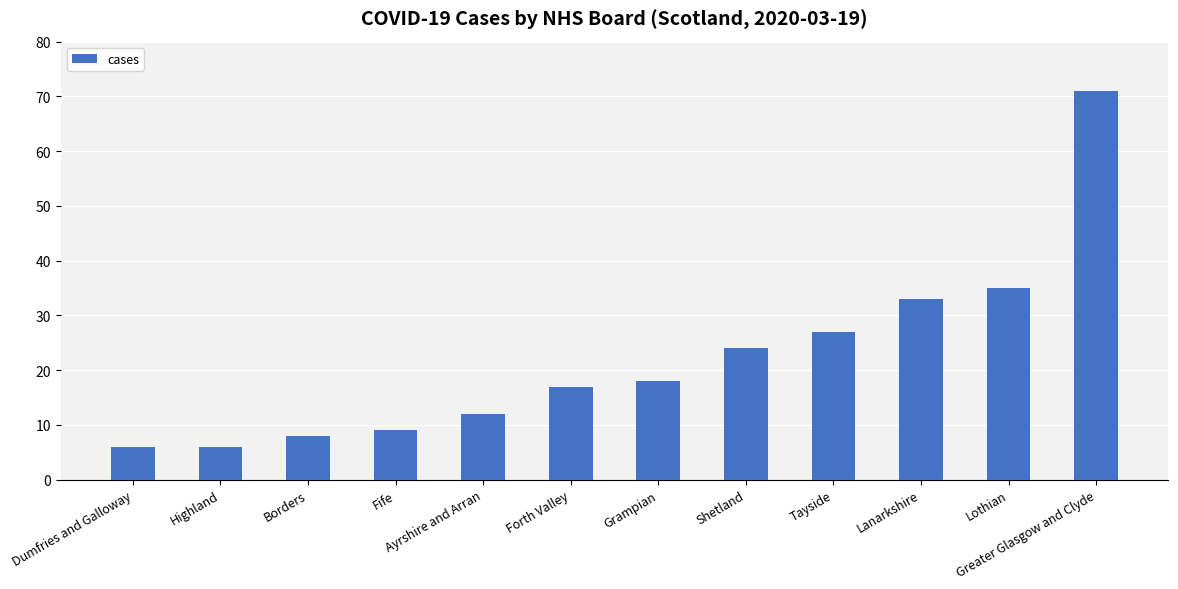

True or false: the data shows 7 at Tayside.

False